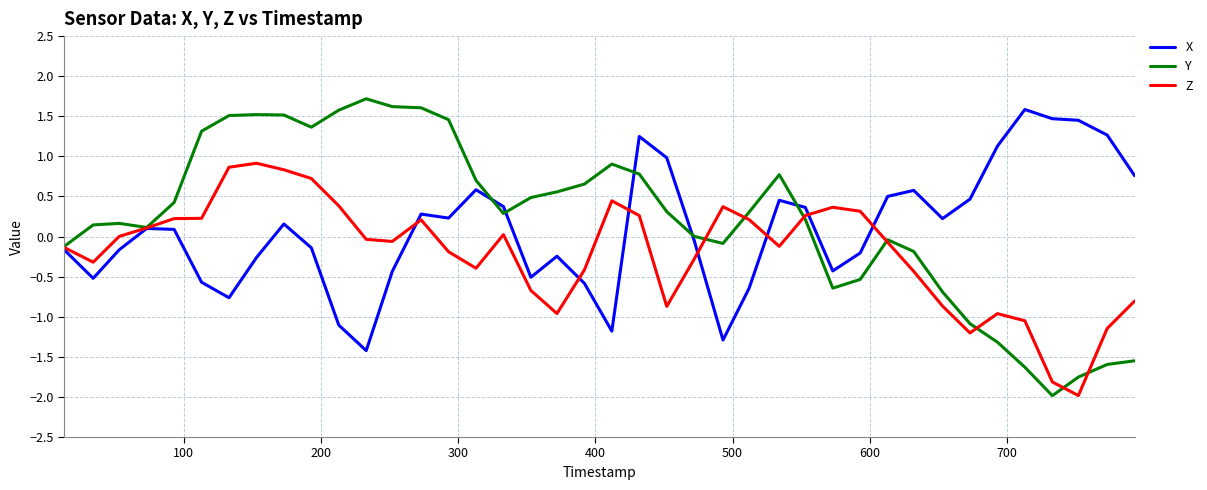

What are all the series names shown in the legend?

X, Y, Z